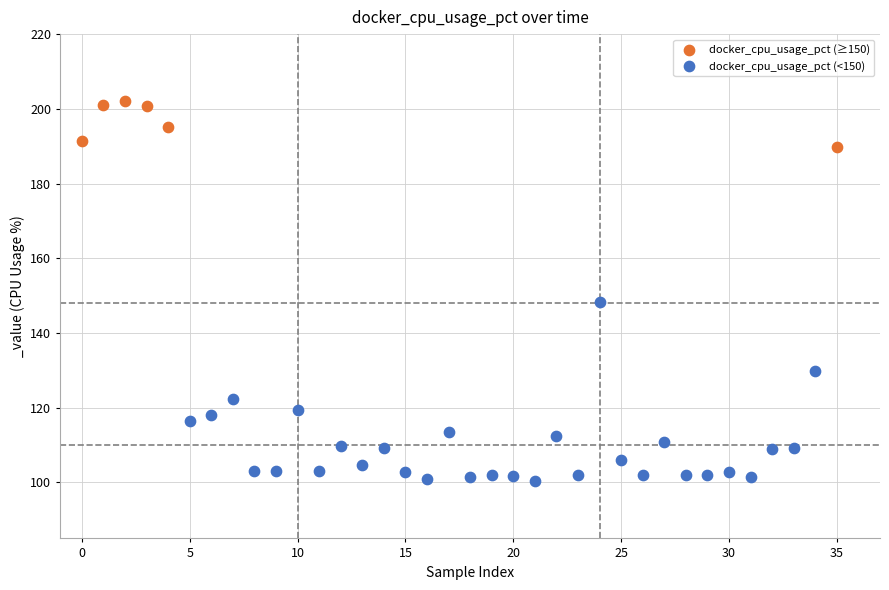

Which series contains the highest Y value?

docker_cpu_usage_pct (≥150)